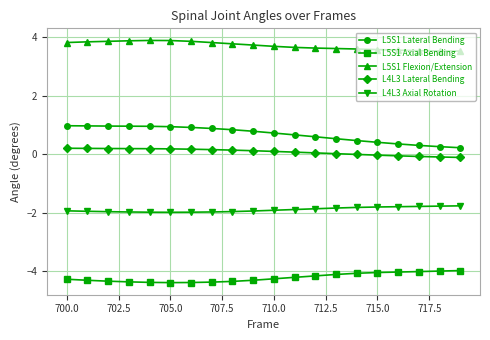

What is the maximum value shown in the chart?

3.9